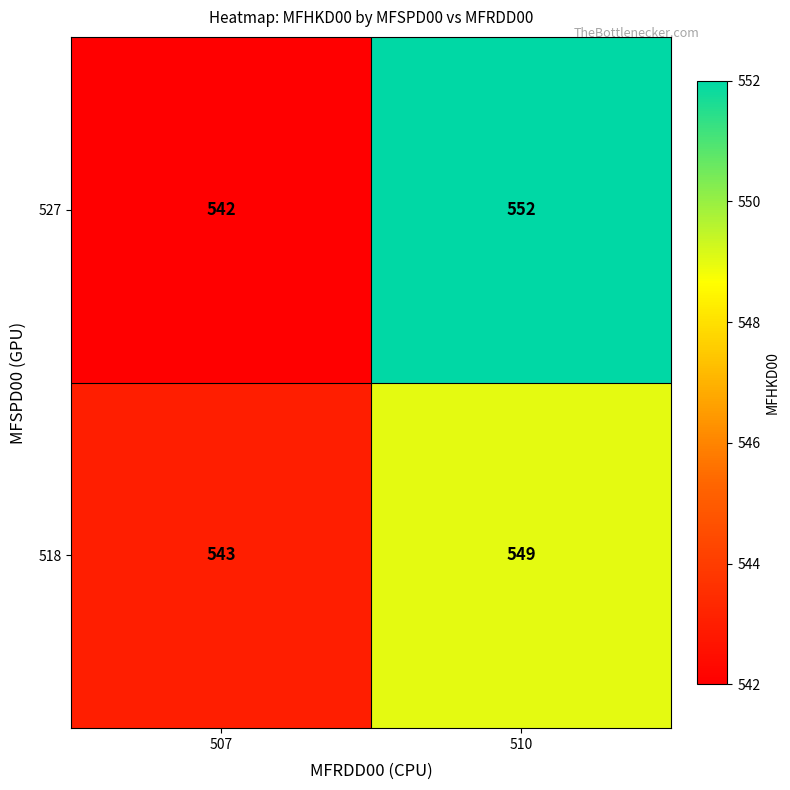

Between 507 and 510, which series saw the biggest shift?

527